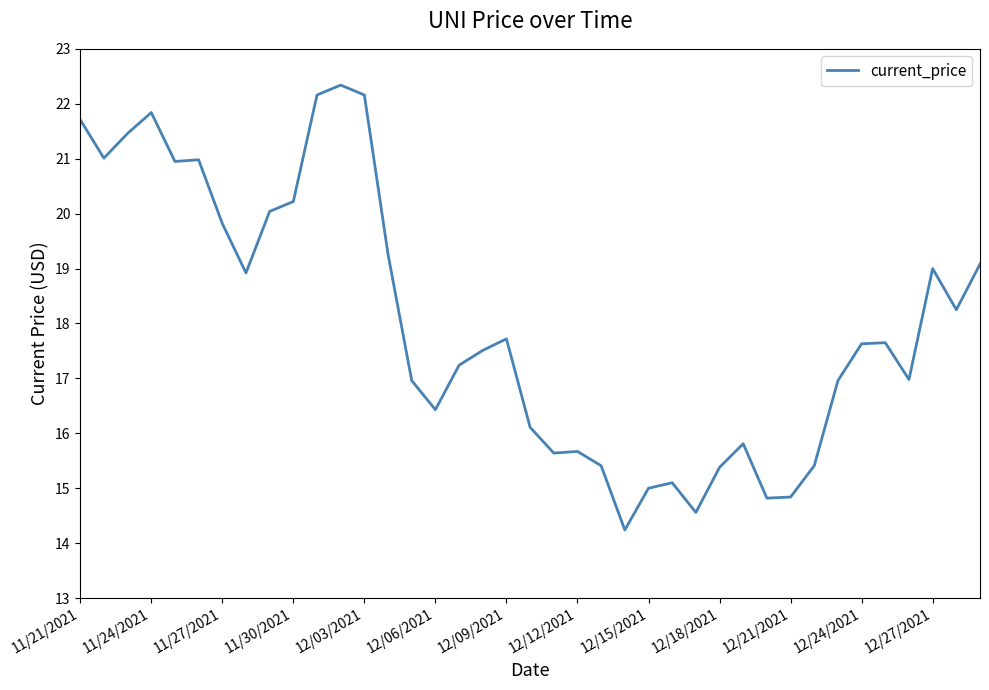

What is the greatest value displayed?

22.3